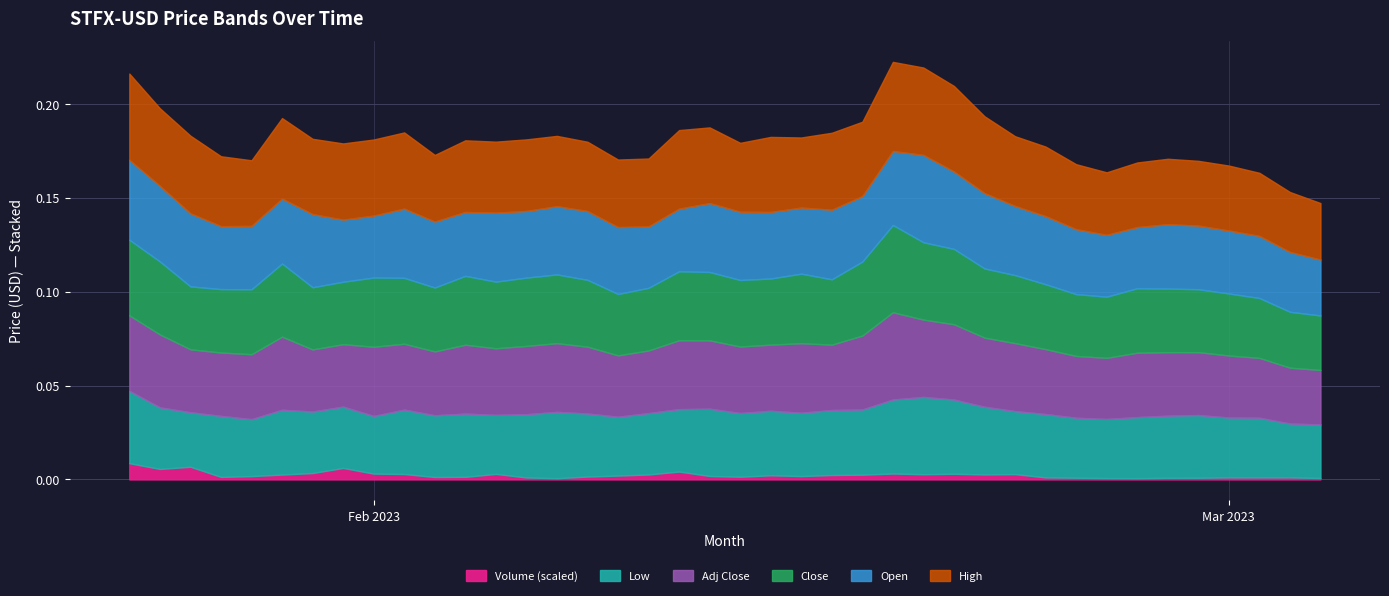

Does the chart have visible grid lines?

Yes